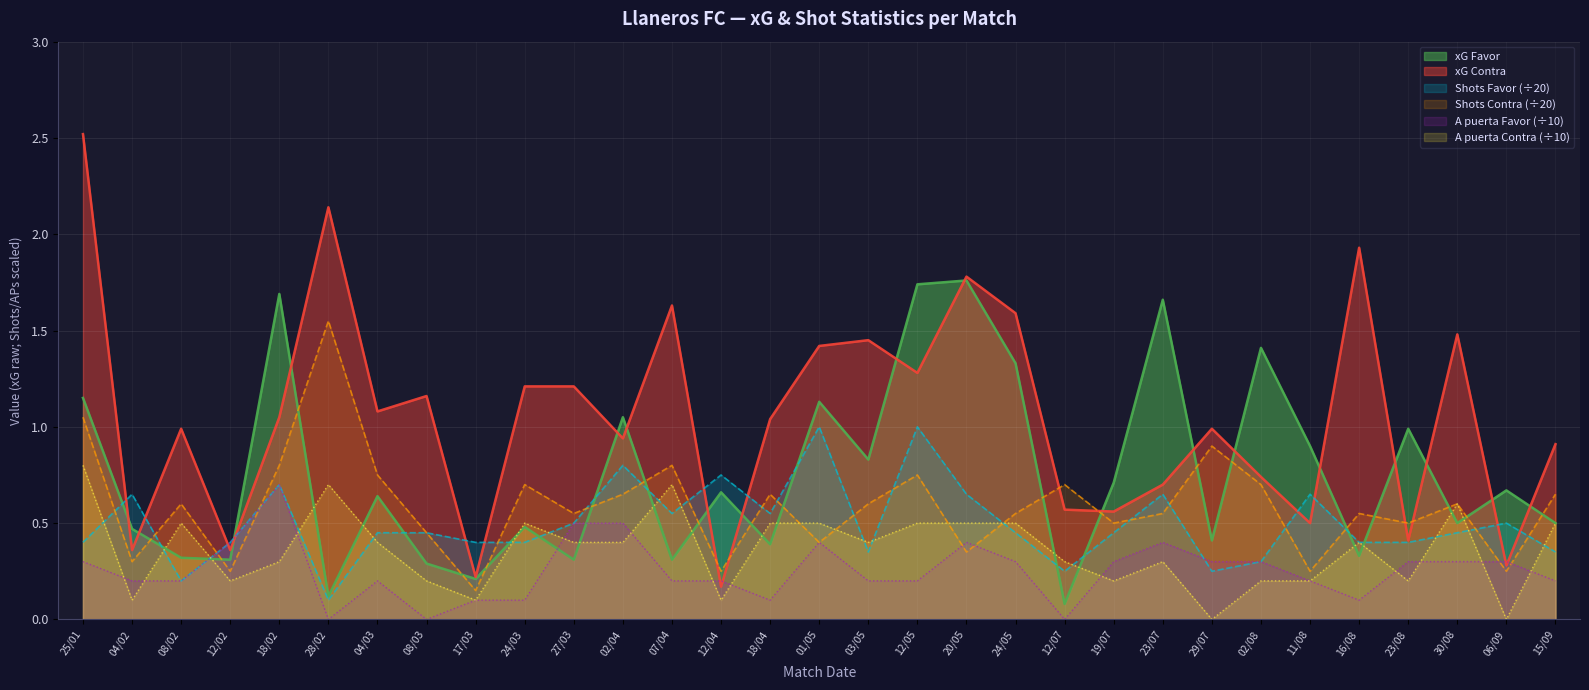

Which series has the largest total across all categories?

xG Contra